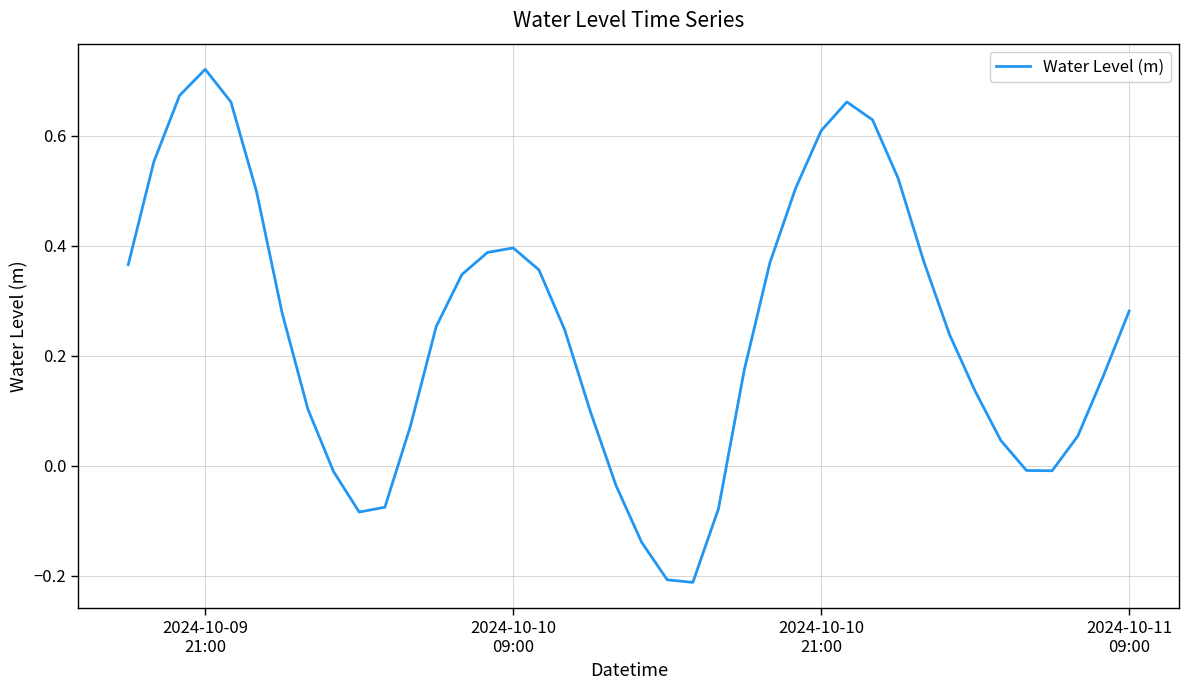

How many lines are shown in the chart?

1